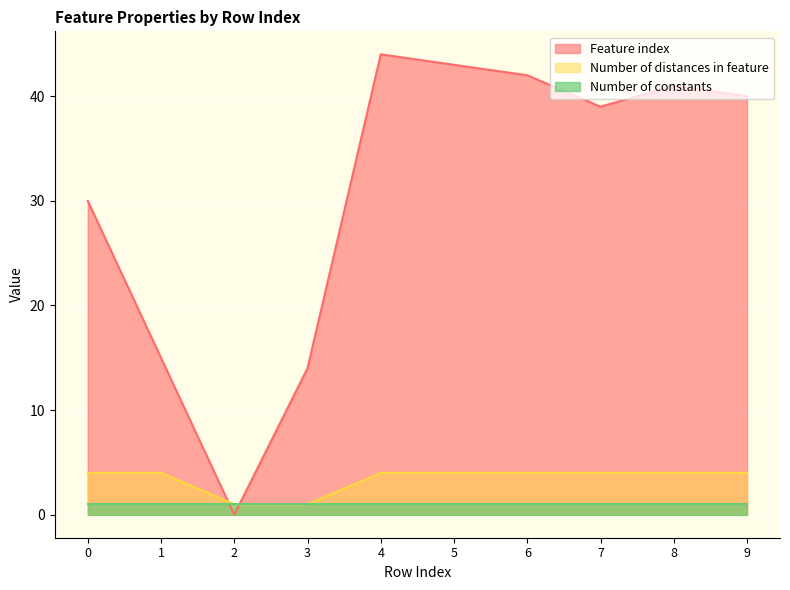

Is it true that Number of distances in feature equals 2 at 6?

False